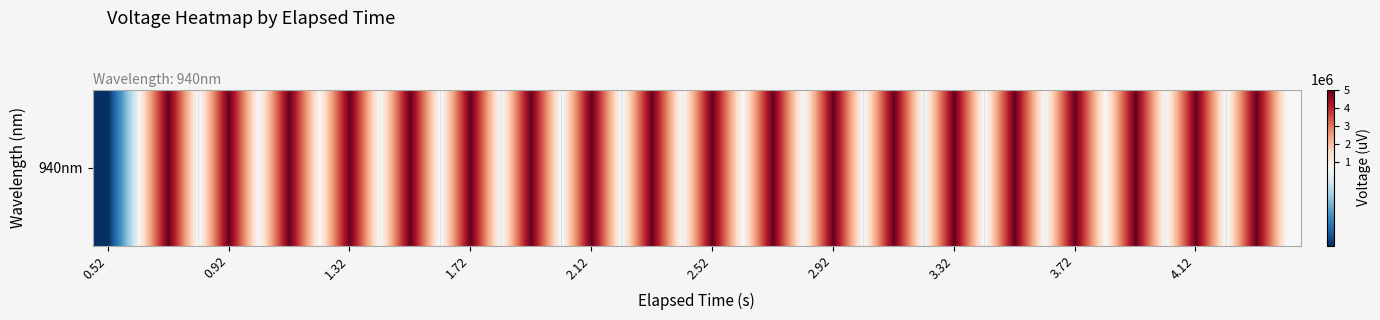

The value at 11 is 527860. True or false?

True